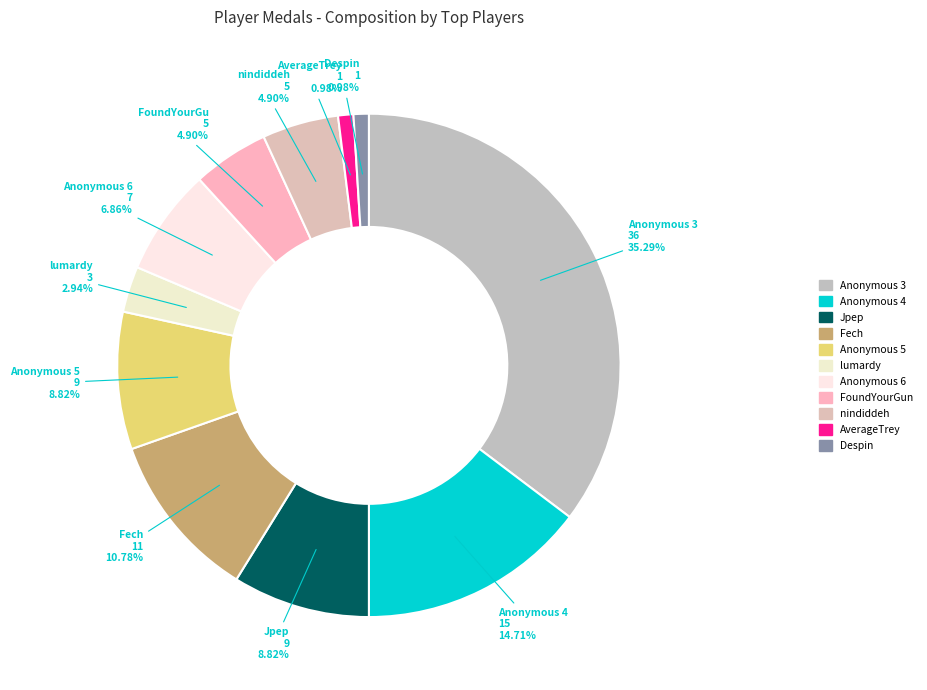

How many segments does this pie chart have?

11